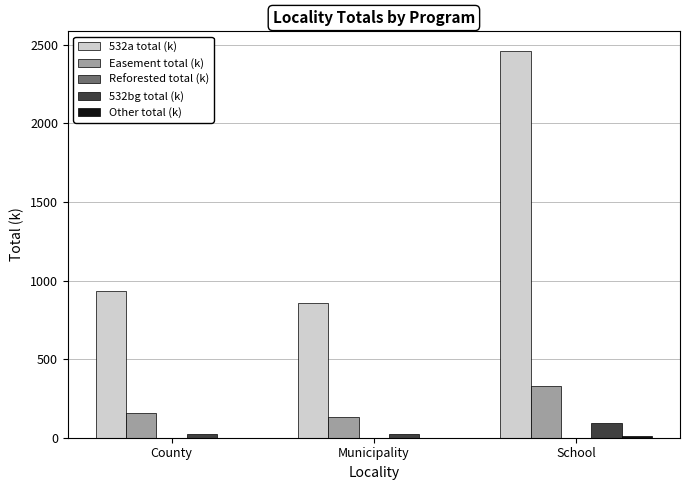

What is the total value across all series at Municipality?

1016.7